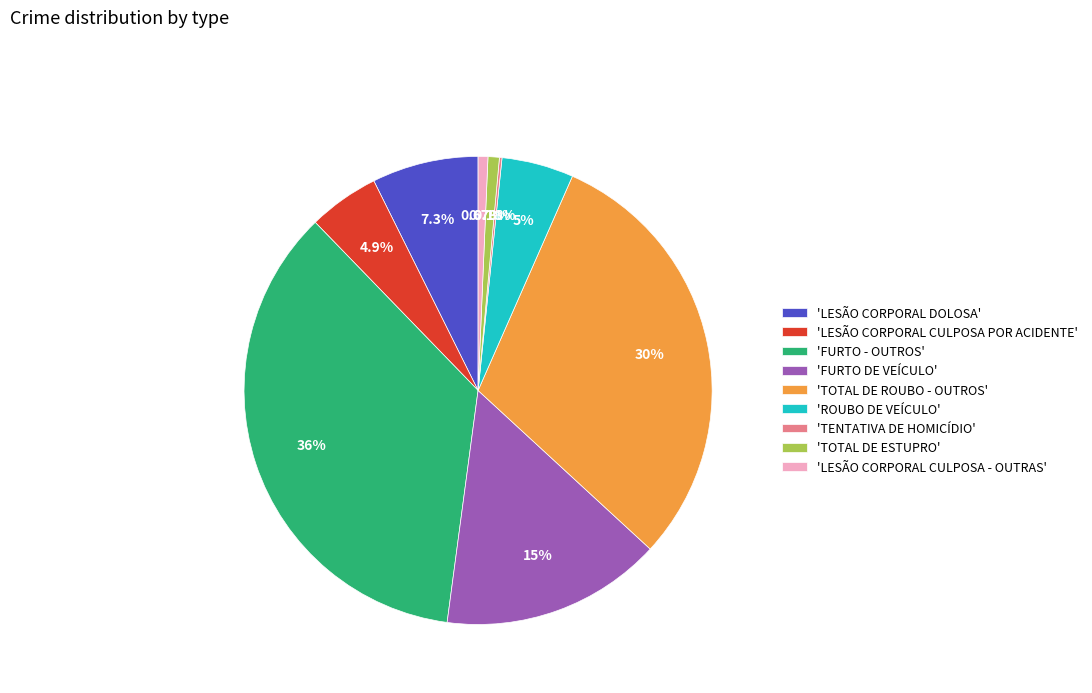

Is the sum of 'LESÃO CORPORAL CULPOSA POR ACIDENTE' and 'FURTO DE VEÍCULO' greater than half?

No